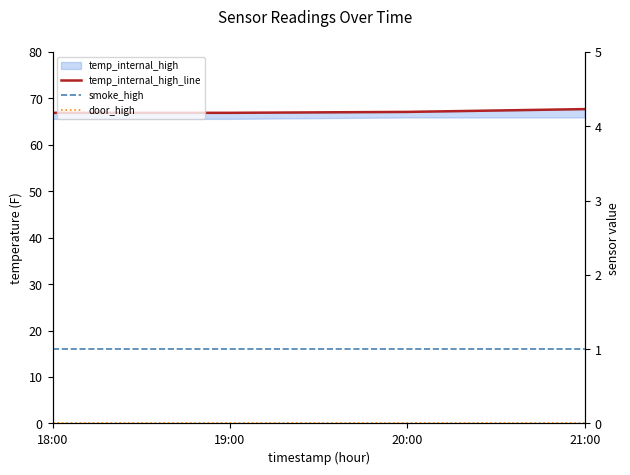

The smoke_high series shows 0.2 at 20:00. True or false?

False